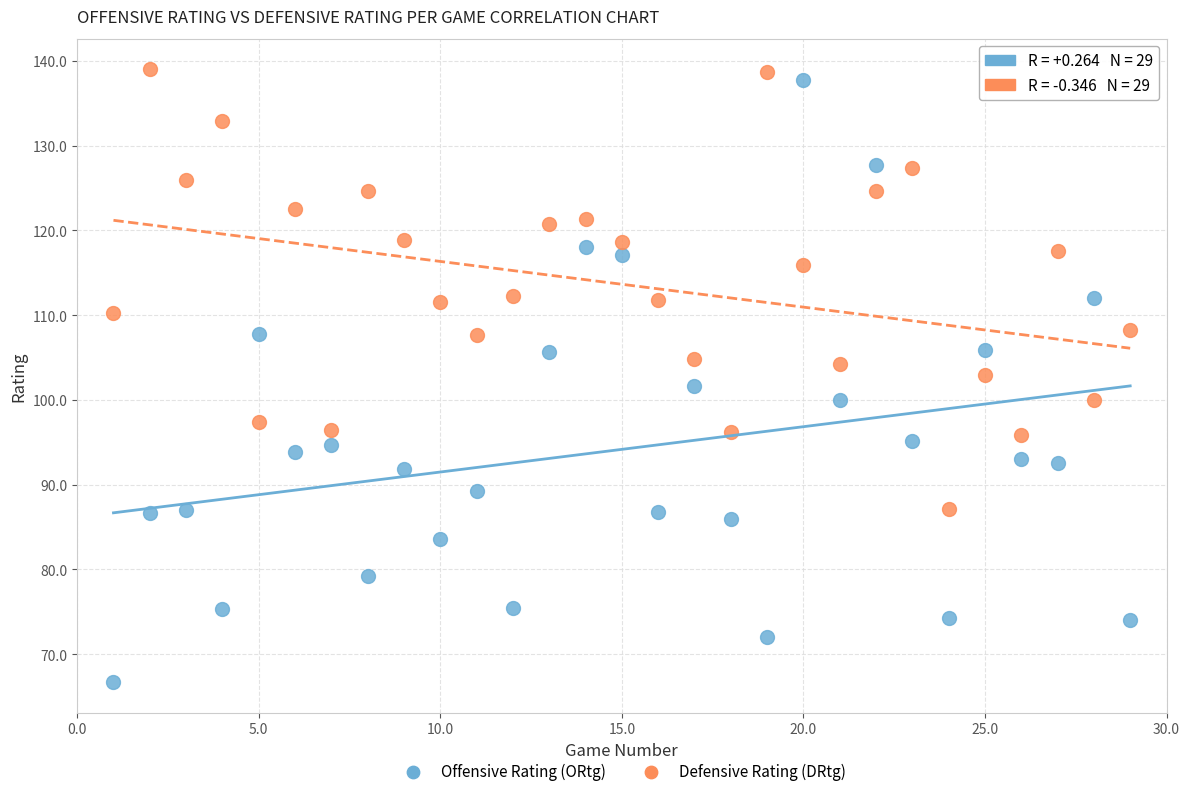

What are all the series names shown in the legend?

Offensive Rating (ORtg), Defensive Rating (DRtg)